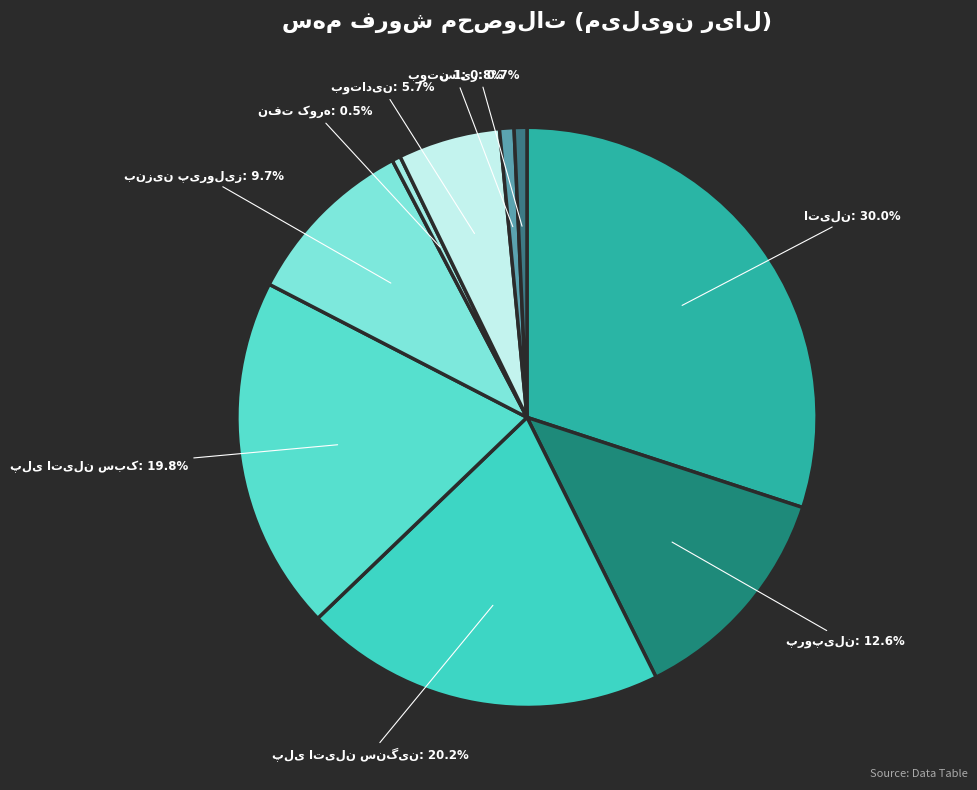

Is there a majority slice in this chart?

No